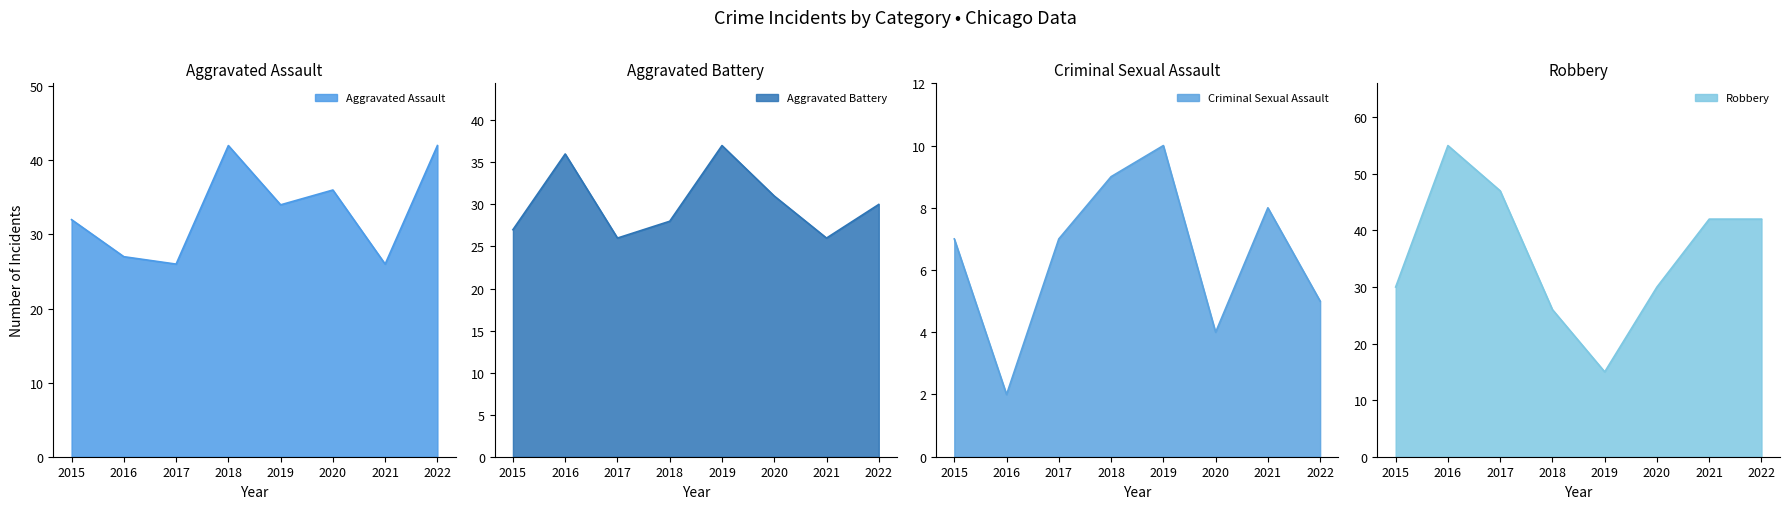

How many series are shown in this chart?

4